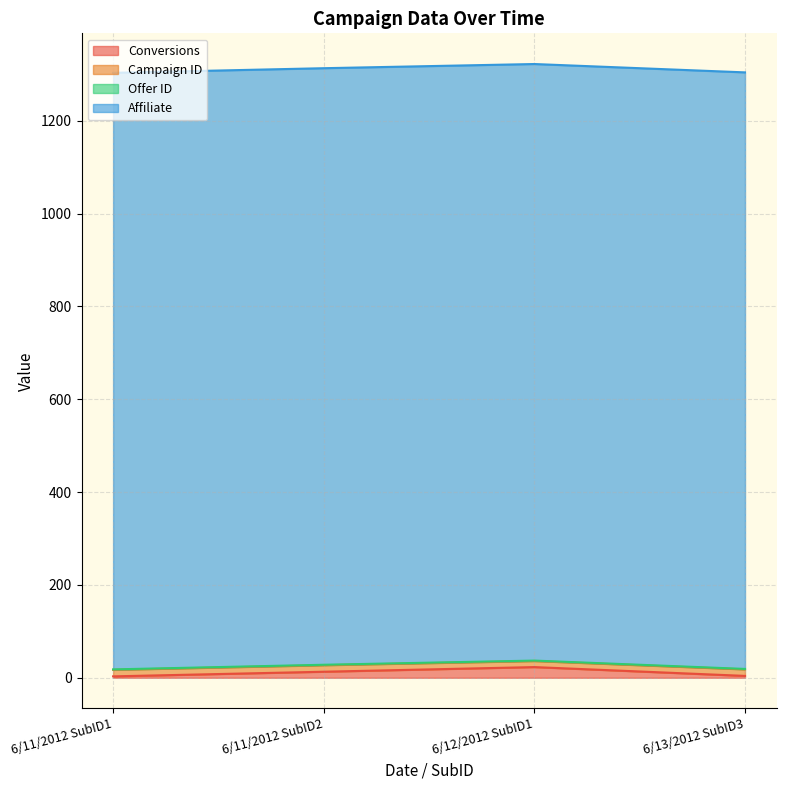

What are all the series names shown in the legend?

Conversions, Campaign ID, Offer ID, Affiliate